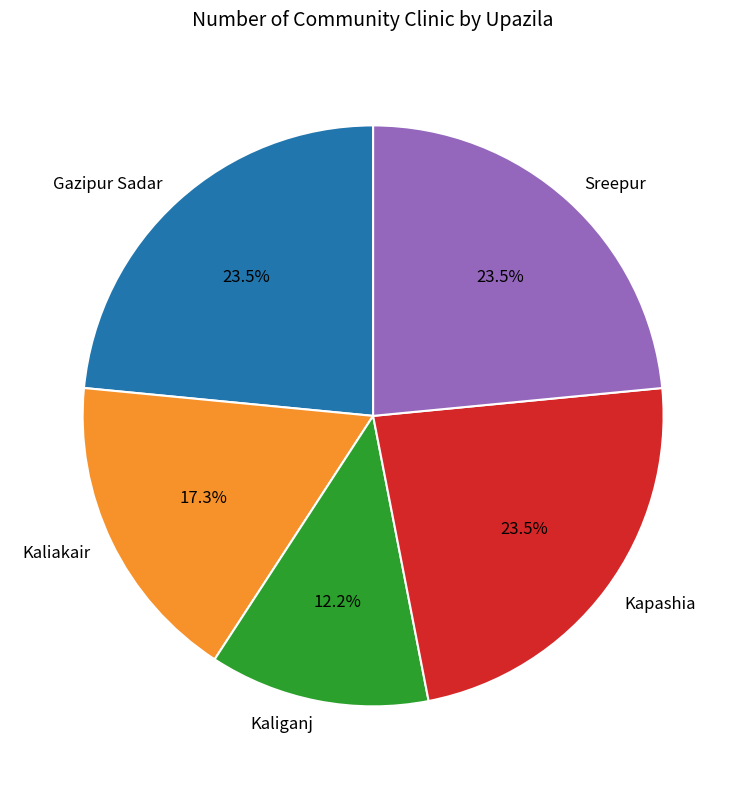

True or false: Sreepur accounts for 31% of the total.

False